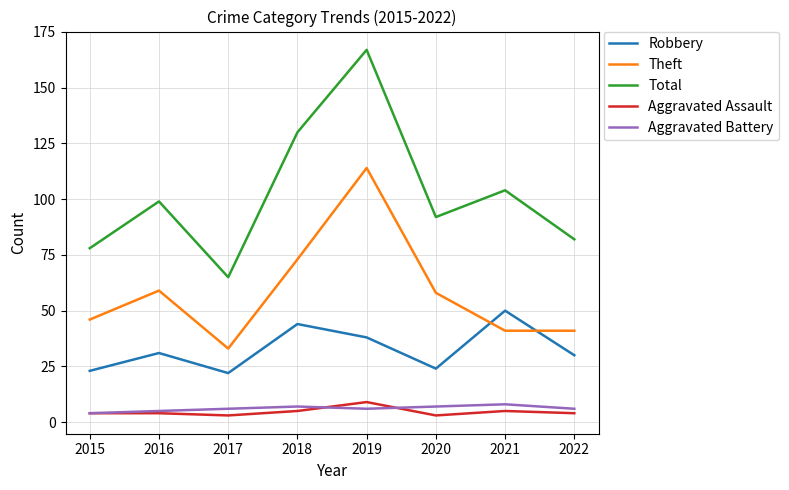

Is it true that Aggravated Assault equals 3 at 2020?

True